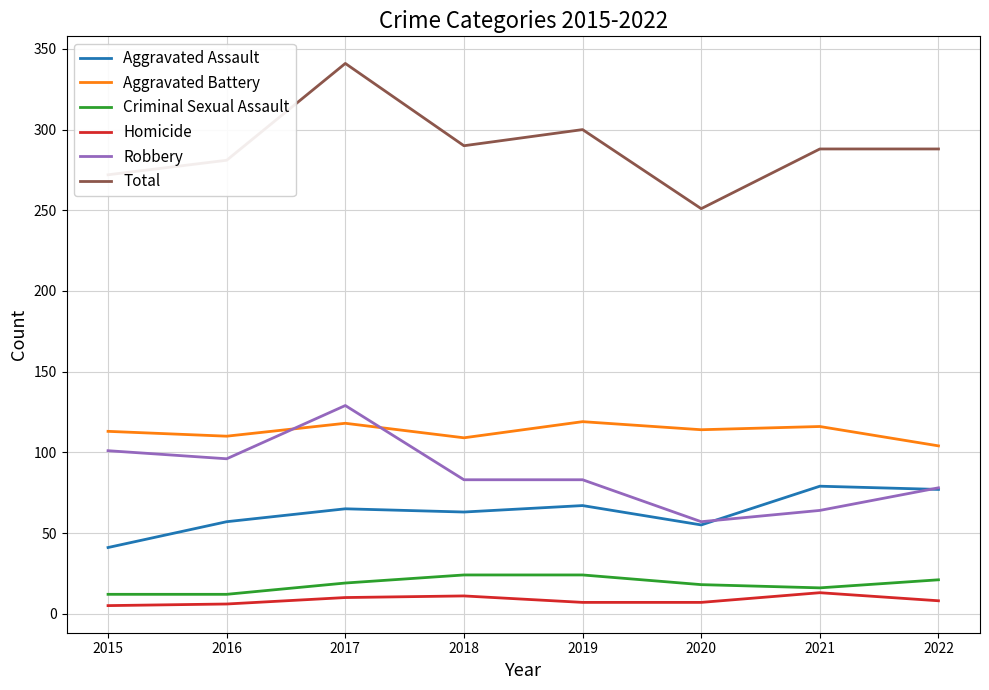

Which series changed the most between 2017 and 2022?

Total